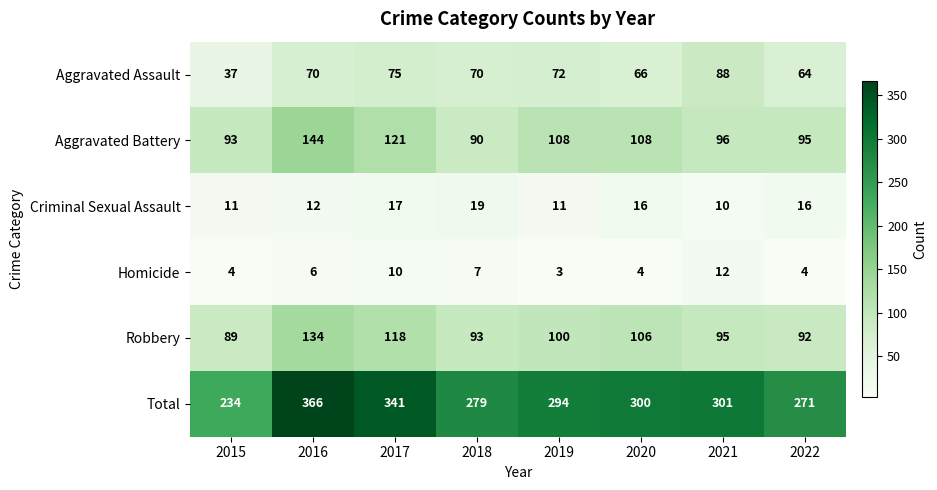

Rank the series by their maximum value, from lowest to highest.

Homicide, Criminal Sexual Assault, Aggravated Assault, Robbery, Aggravated Battery, Total